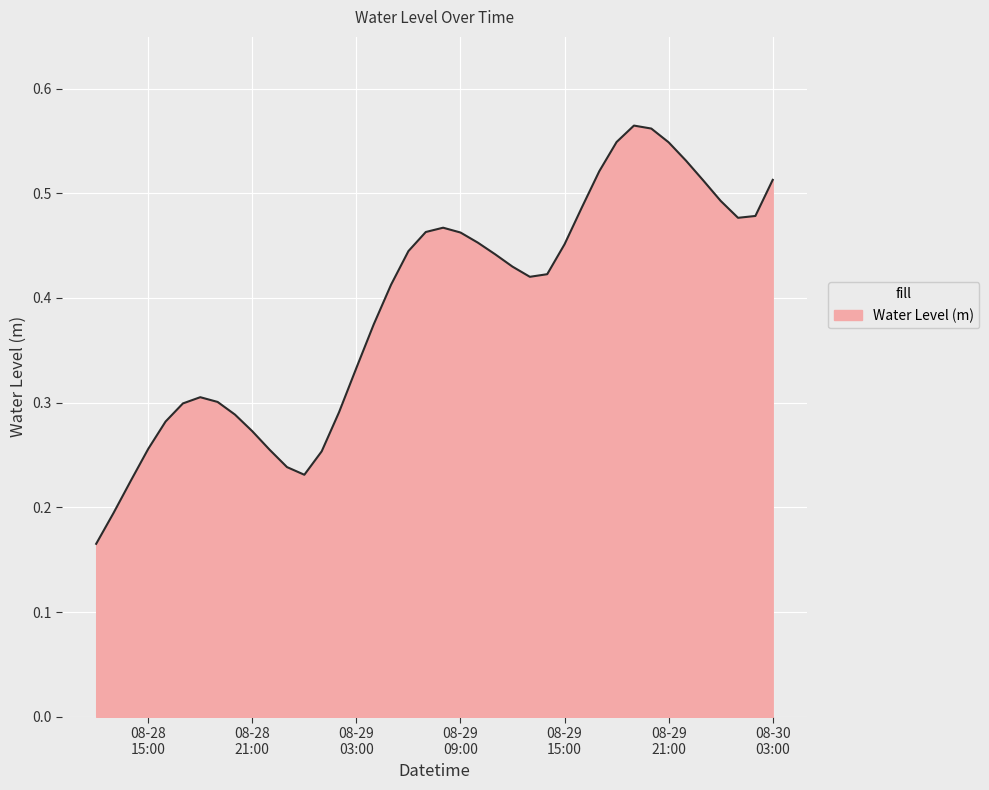

How many lines are shown in the chart?

1